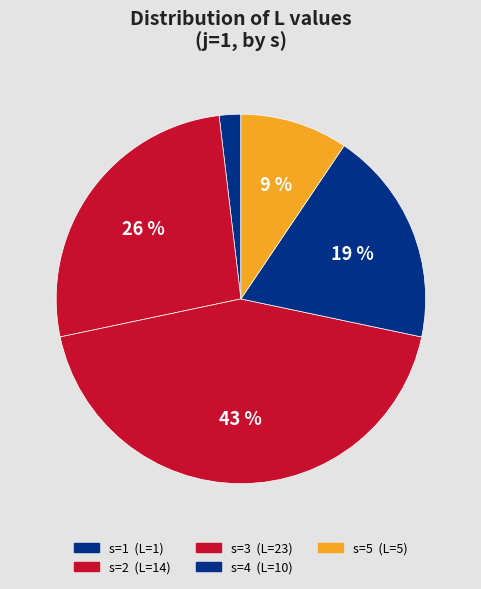

Count the number of slices in the pie.

5